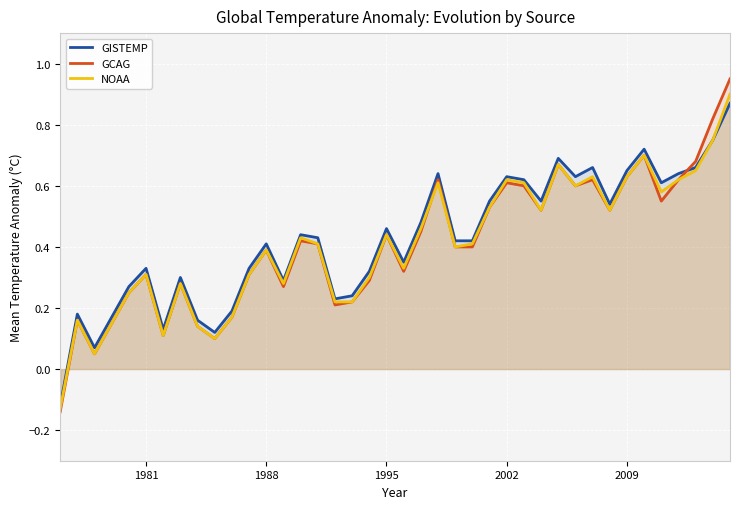

True or false: NOAA and GISTEMP cross at least once.

False